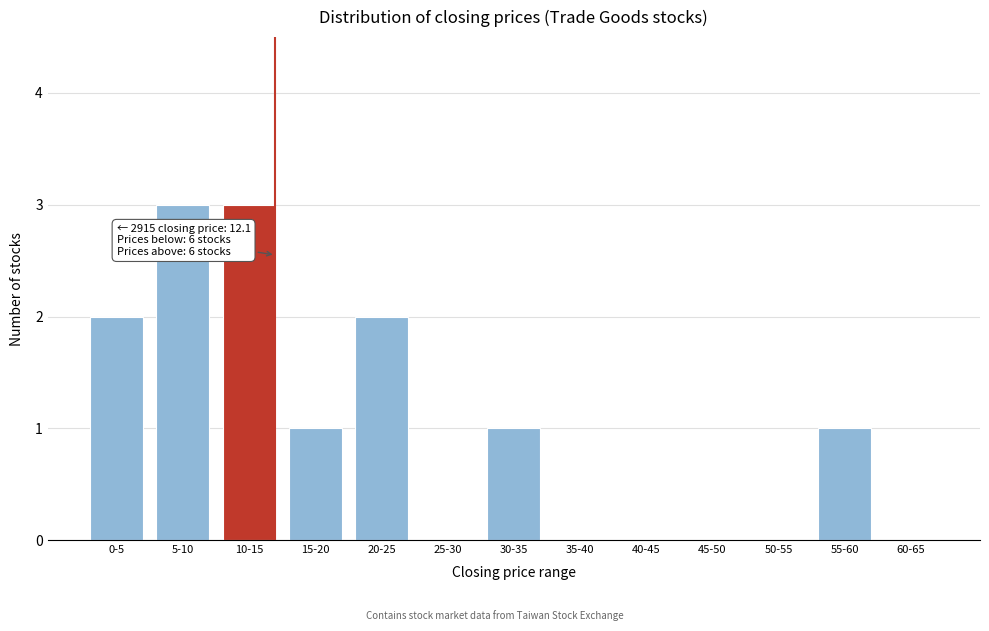

Reading left to right, what are all the values shown in this chart?

0-5=2	5-10=3	10-15=3	15-20=1	20-25=2	25-30=0	30-35=1	35-40=0	40-45=0	45-50=0	50-55=0	55-60=1	60-65=0